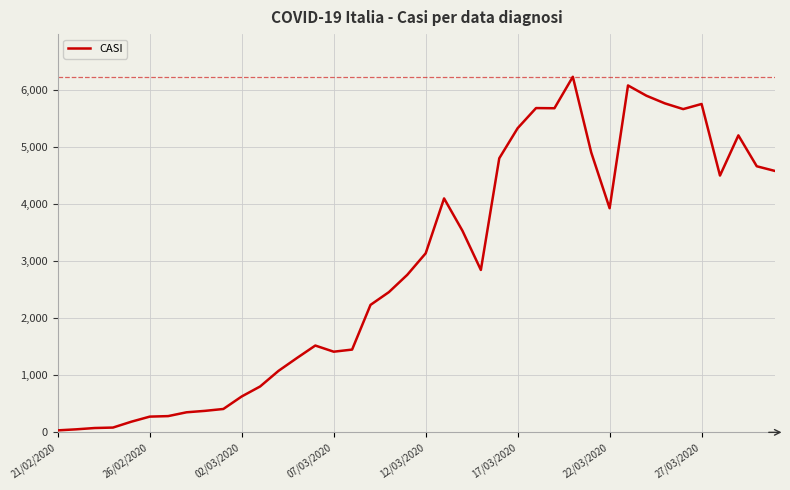

What is the greatest value displayed?

6238